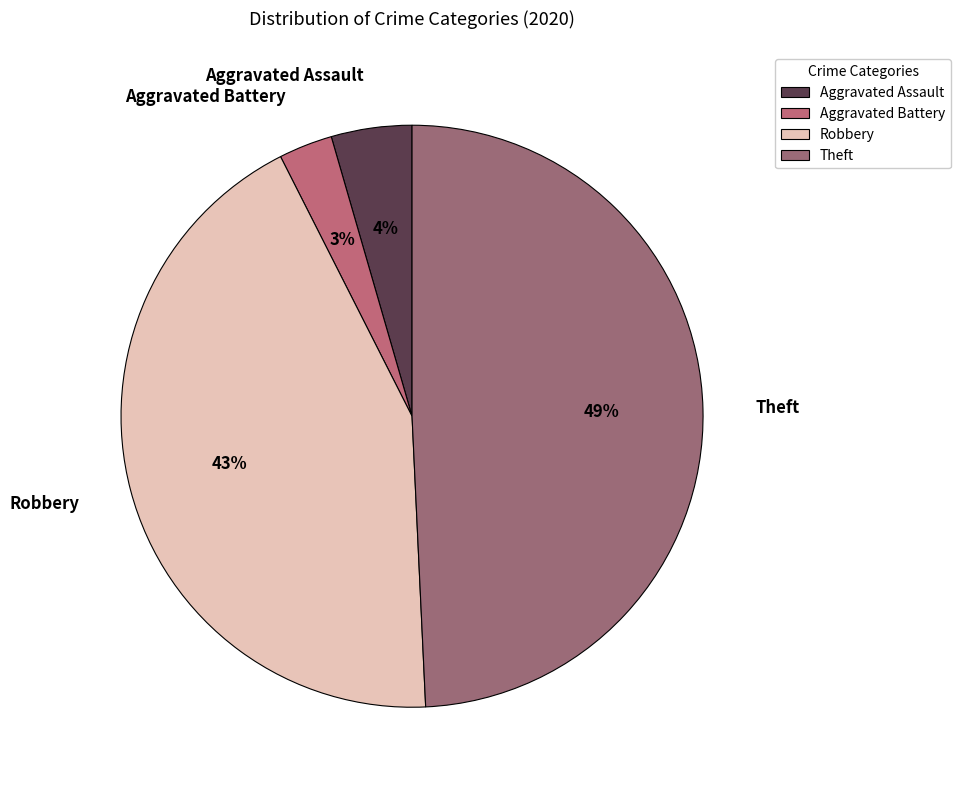

Is it true that Theft is 49% of the pie?

True